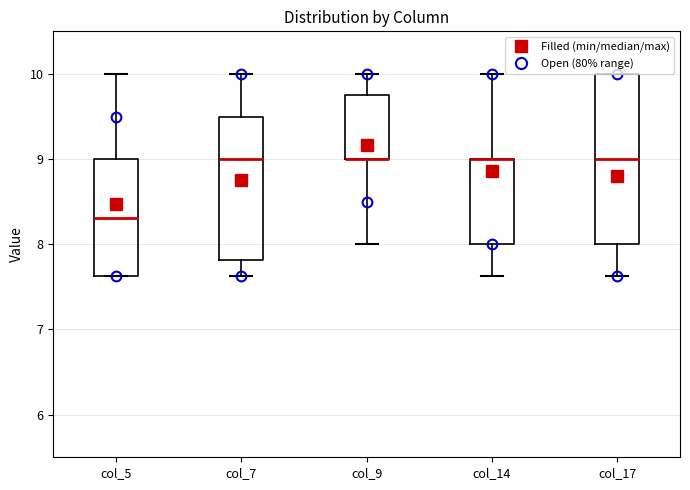

Reading left to right, read every box against the y-axis: the position of its median line, the range the box covers, and the ends of its whiskers. The values are not printed on the chart, so give them approximately, as read against the axis.

col_5: median 8.3, box 7.6 to 9.0, whiskers 7.6 to 10.0
col_7: median 9.0, box 7.8 to 9.5, whiskers 7.6 to 10.0
col_9: median 9.0 (drawn on the box's lower edge), box 9.0 to 9.8, whiskers 8.0 to 10.0
col_14: median 9.0 (drawn on the box's upper edge), box 8.0 to 9.0, whiskers 7.6 to 10.0
col_17: median 9.0, box 8.0 to 10.0, whiskers 7.6 to 10.0